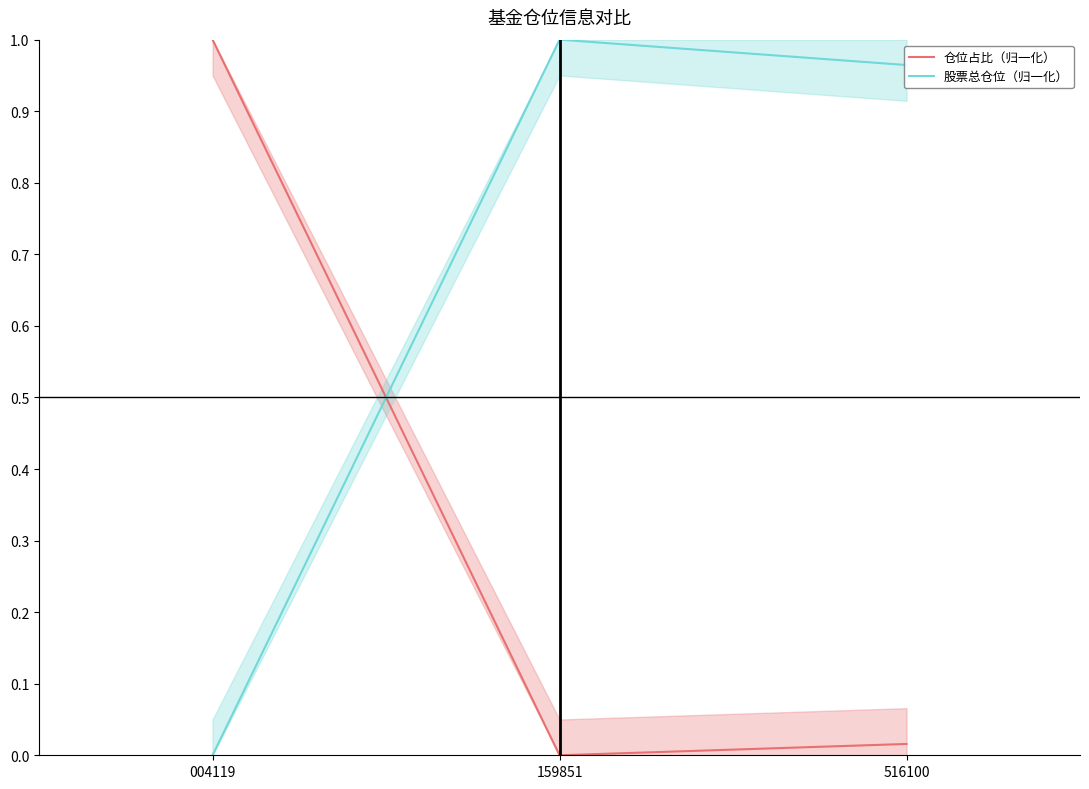

Which has a higher value, 159851 or 004119?

004119